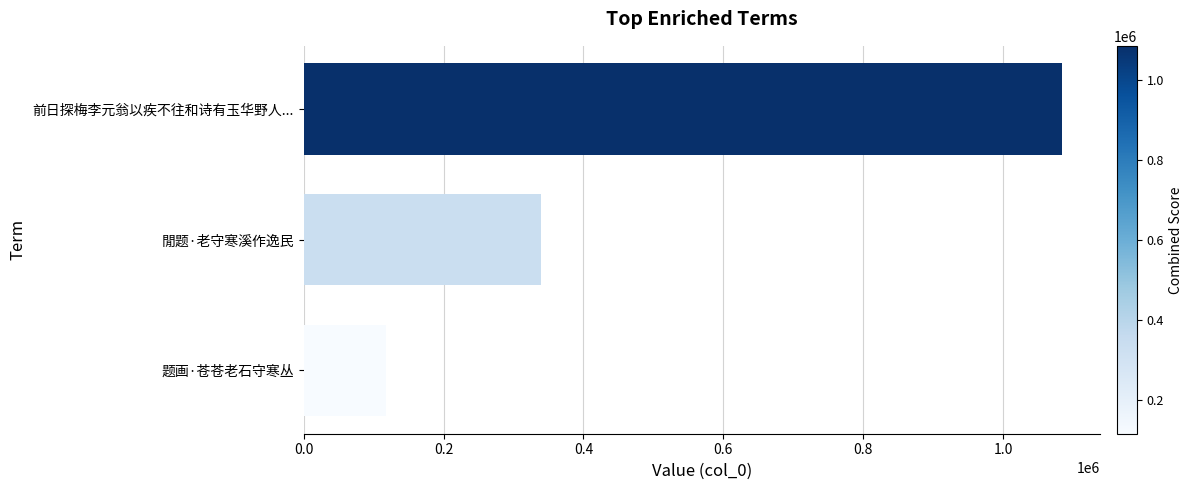

At which label is the value closest to 600917?

閒题·老守寒溪作逸民